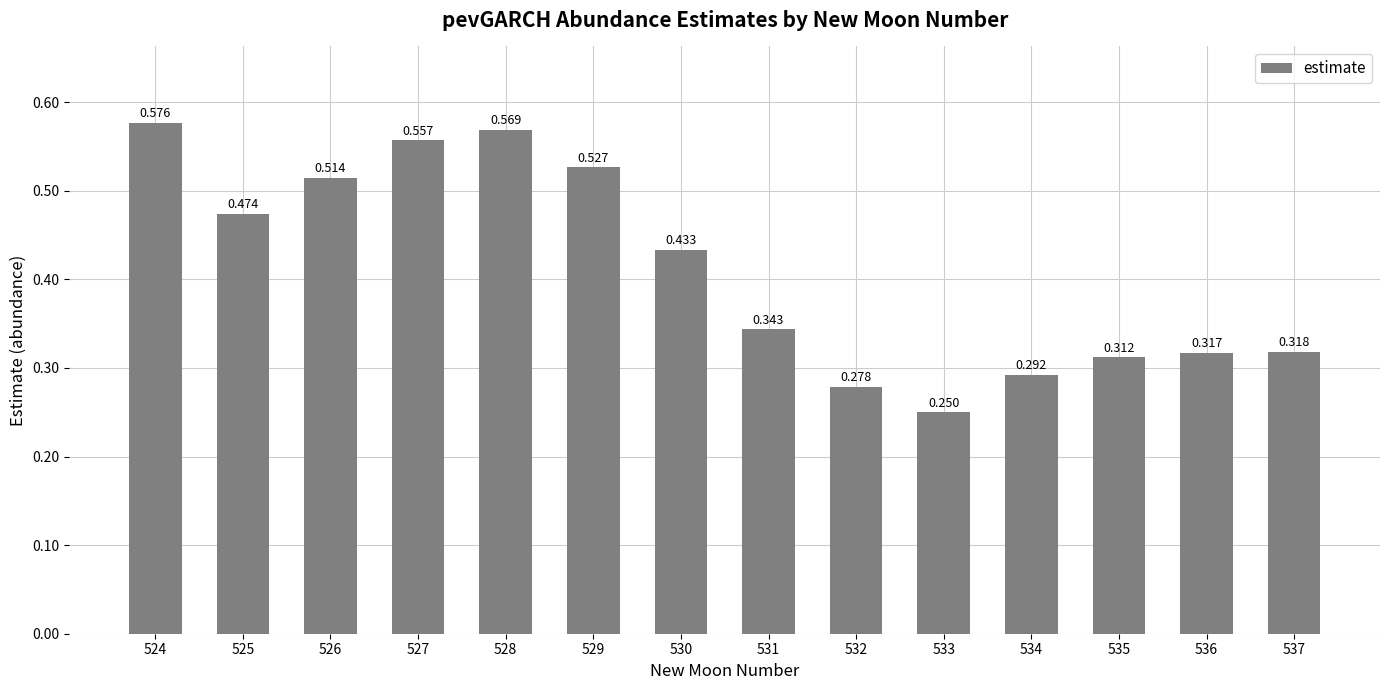

Reading right to left, extract all data points from this chart.

0.3	0.3	0.3	0.3	0.2	0.3	0.3	0.4	0.5	0.6	0.6	0.5	0.5	0.6